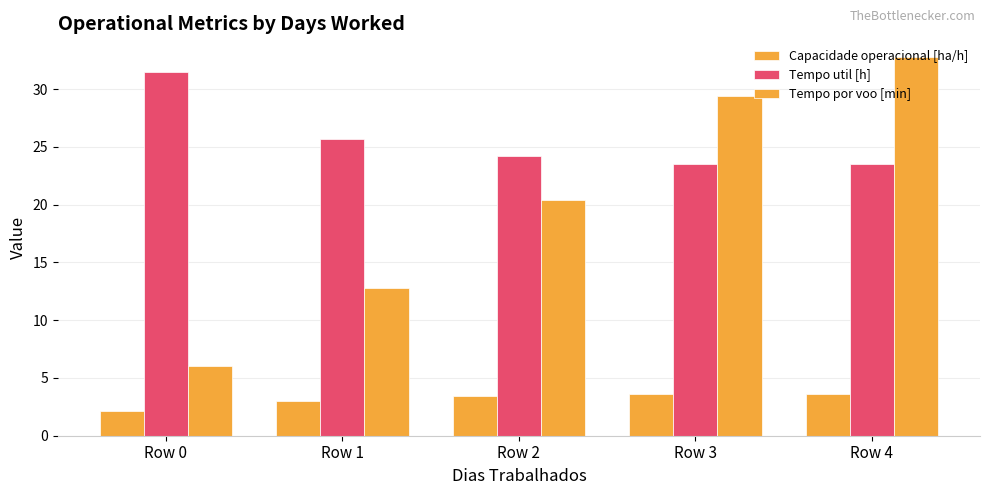

Which has a higher value, Row 1 or Row 3?

Row 3